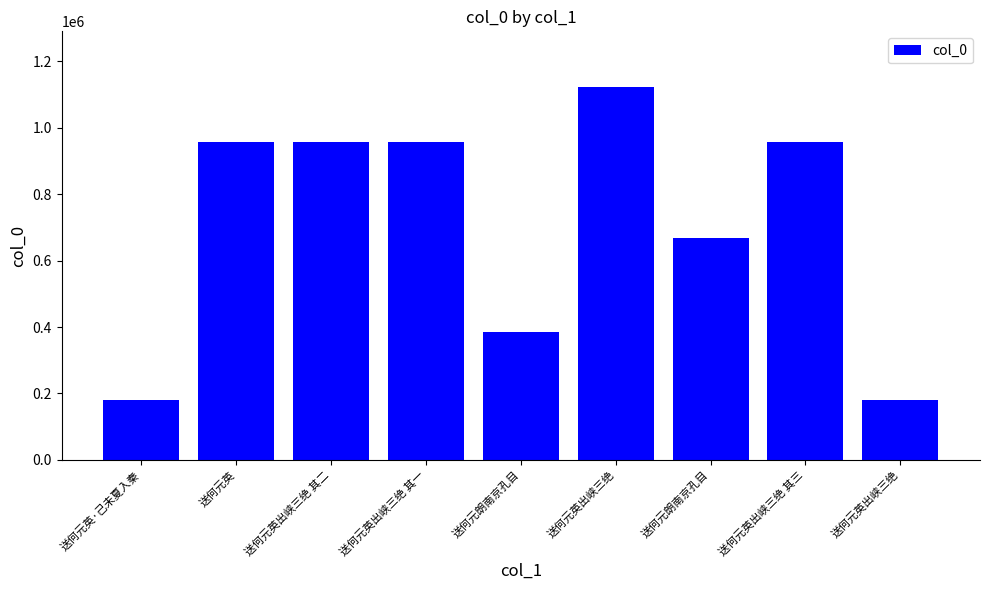

What is the maximum value shown in the chart?

1122053